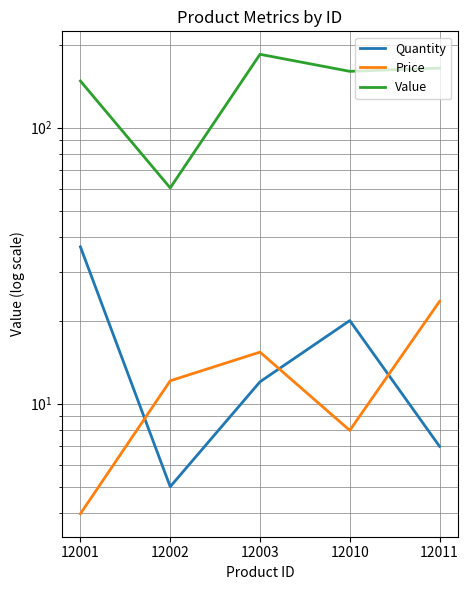

Where is Price nearest to the value 13?

12002